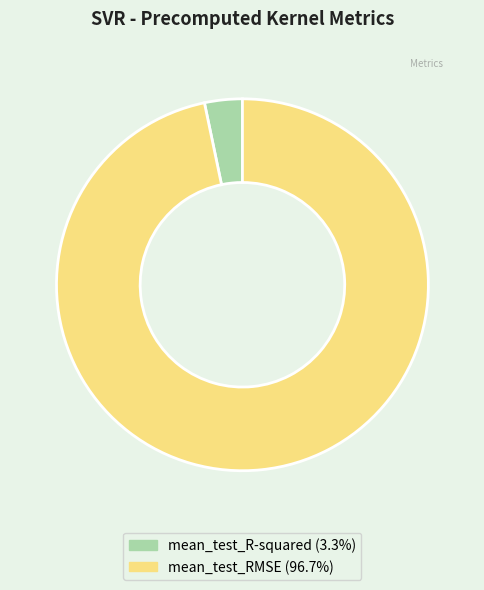

Which has a higher value, mean_test_RMSE or mean_test_R-squared?

mean_test_RMSE